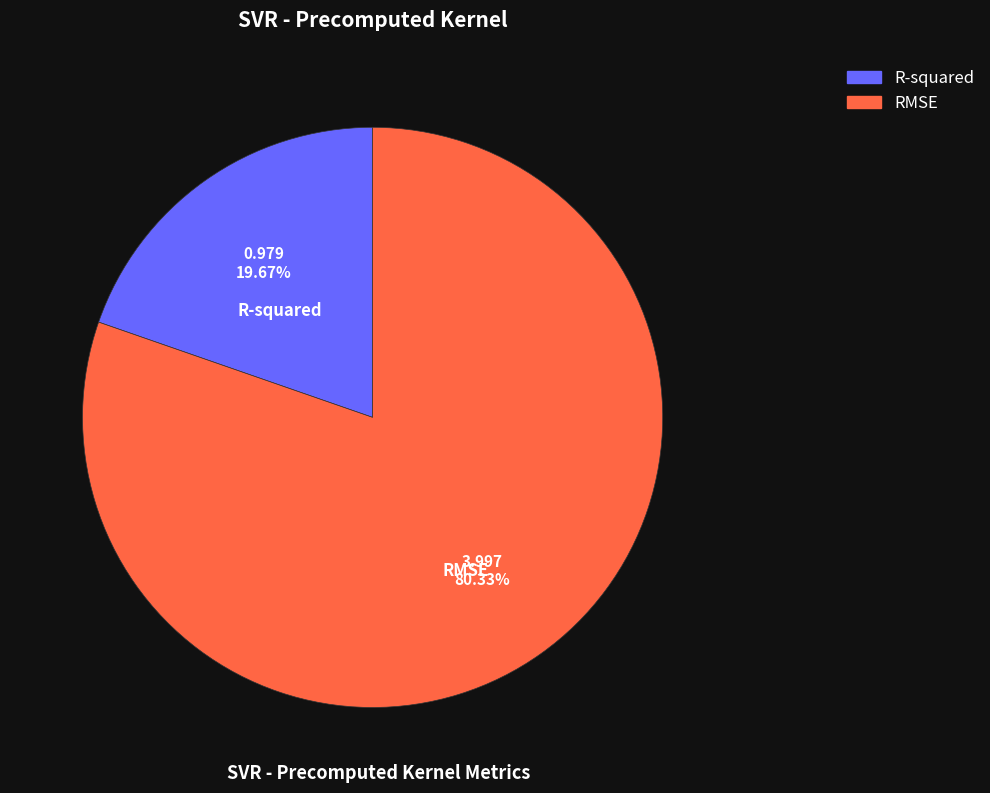

The RMSE slice represents 86% of the pie. True or false?

False